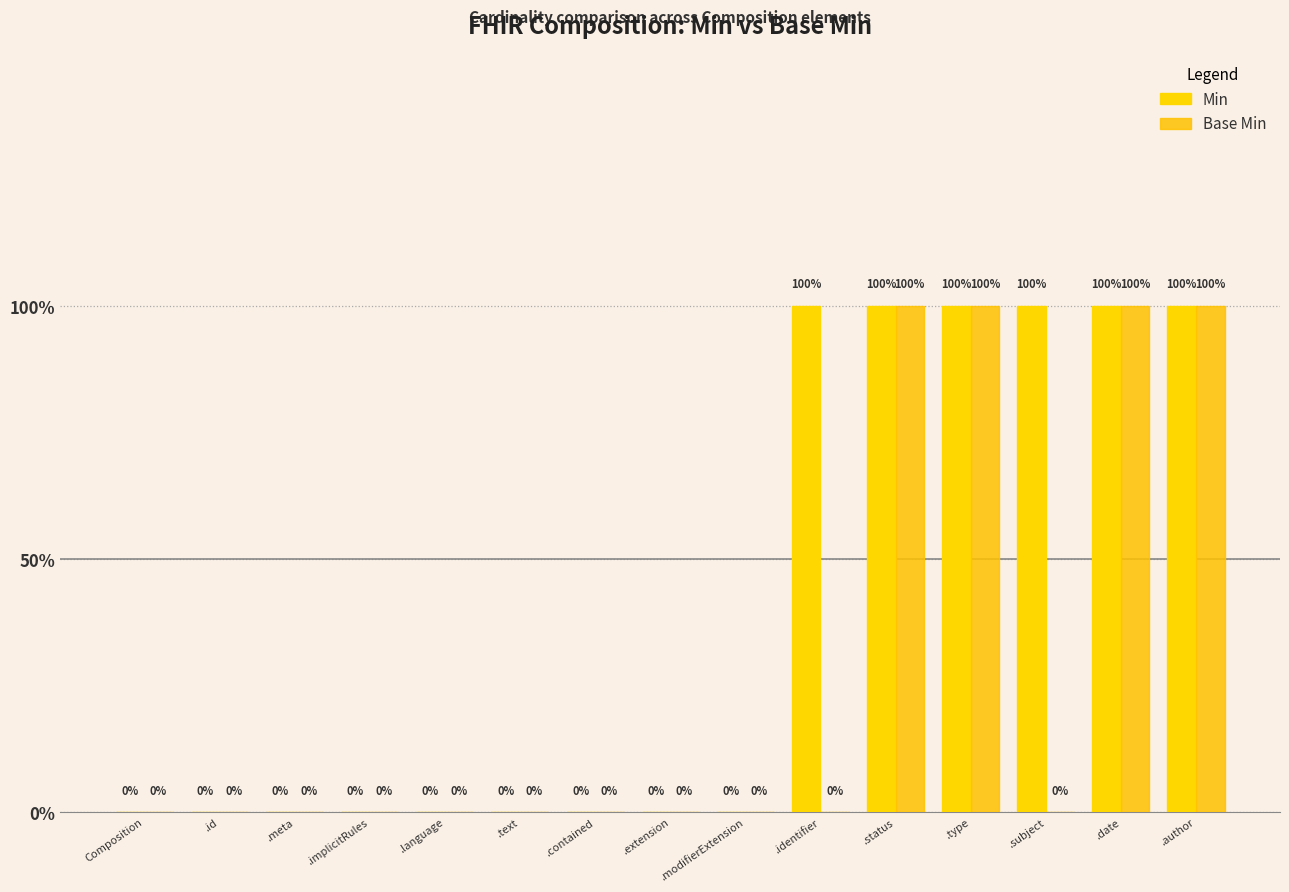

Rank the categories by Base Min value from highest to lowest.

.status, .type, .date, .author, Composition, .id, .meta, .implicitRules, .language, .text, .contained, .extension, .modifierExtension, .identifier, .subject